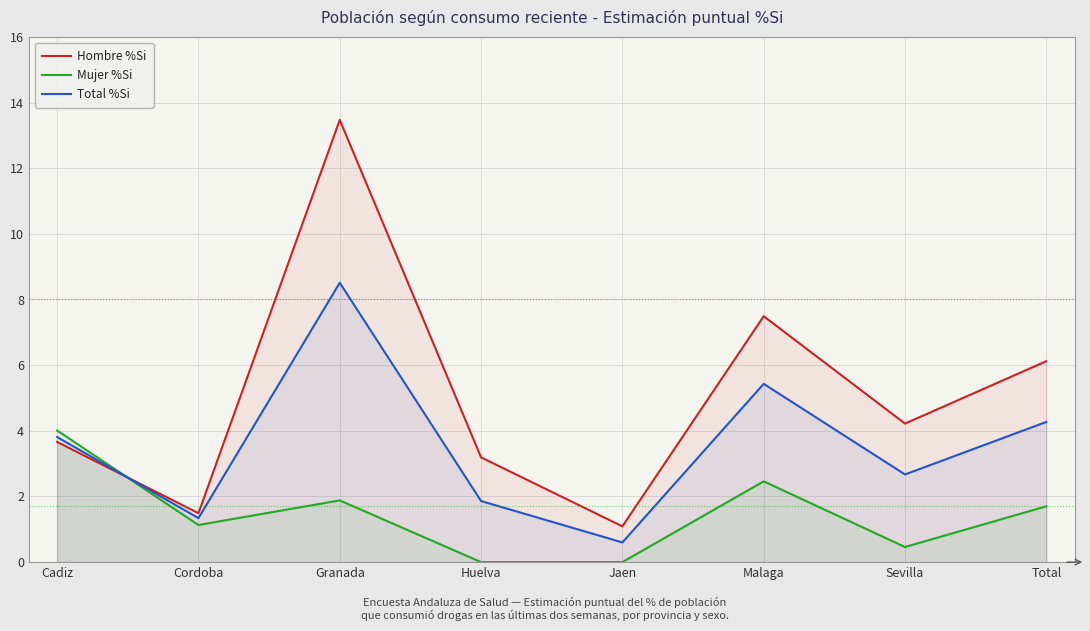

Does the chart display data point markers on the line(s)?

No